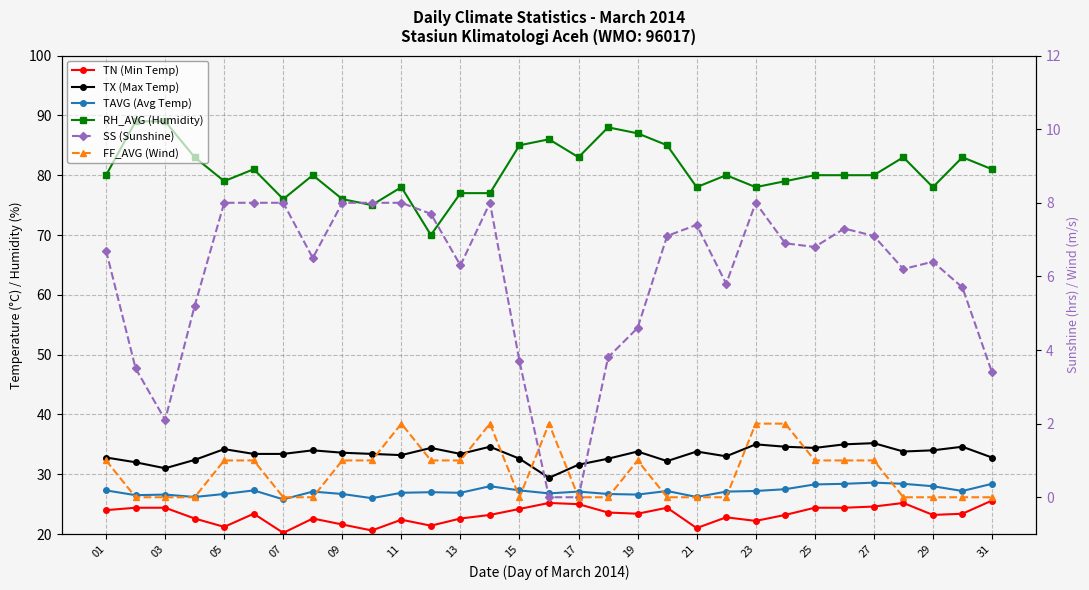

Is this an area chart (filled region under the line)?

No